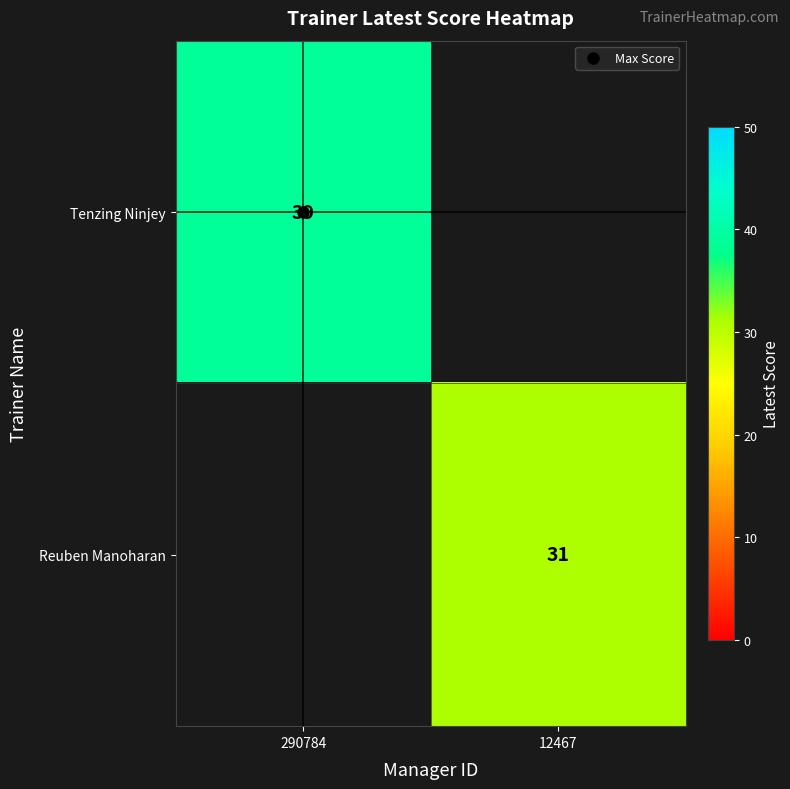

What is the smallest value displayed?

31.0